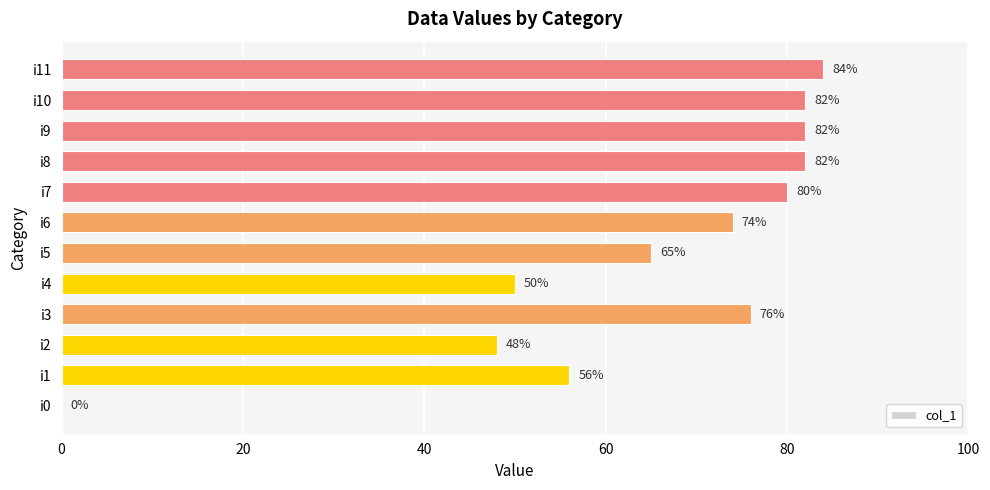

What is the change in value from i4 to i9?

+32